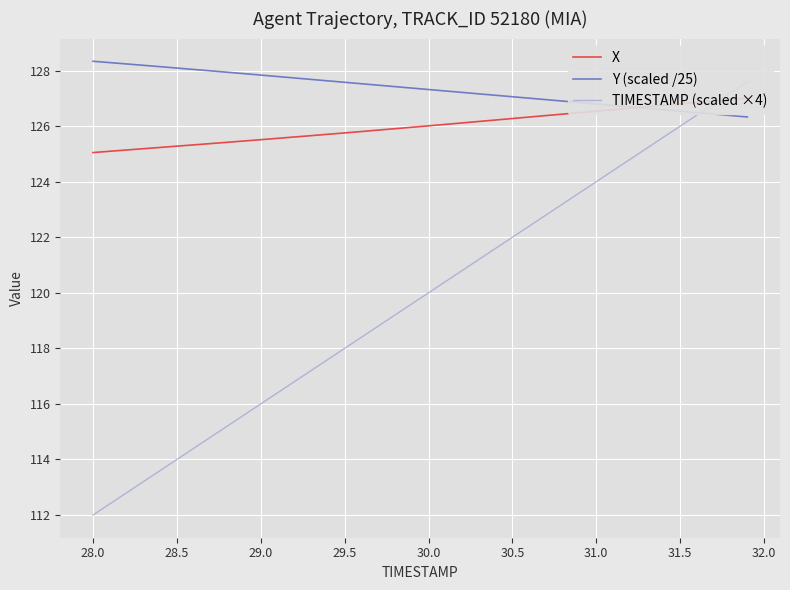

What is the maximum value for Y (scaled /25)?

128.3